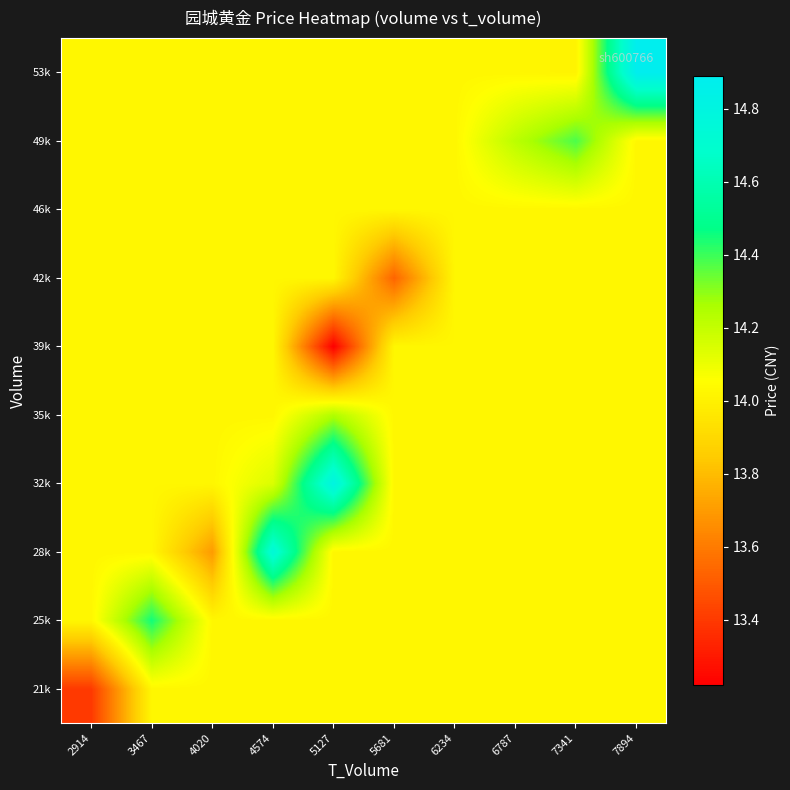

What is the total value across all series at 4020?

139.9